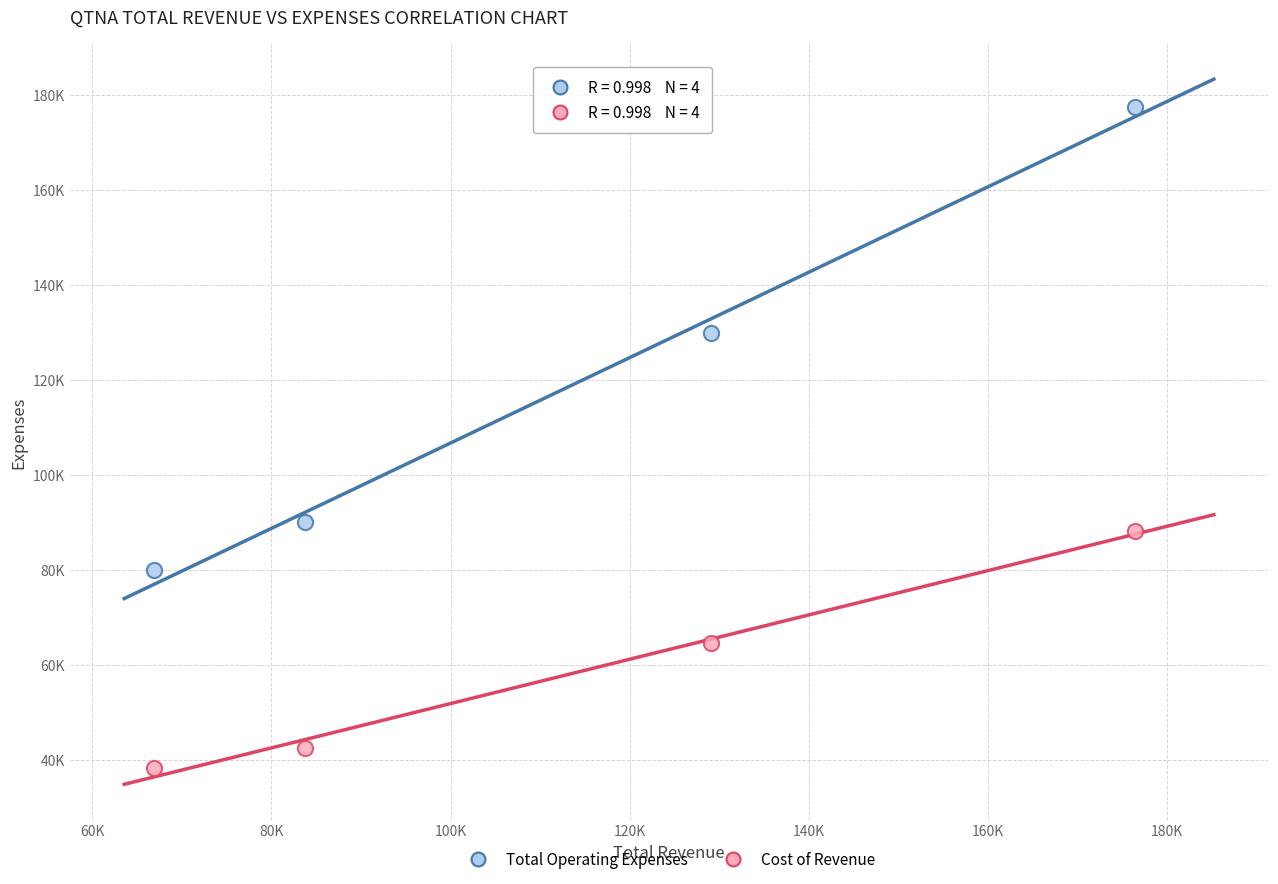

What are all the series names shown in the legend?

Total Operating Expenses, Cost of Revenue